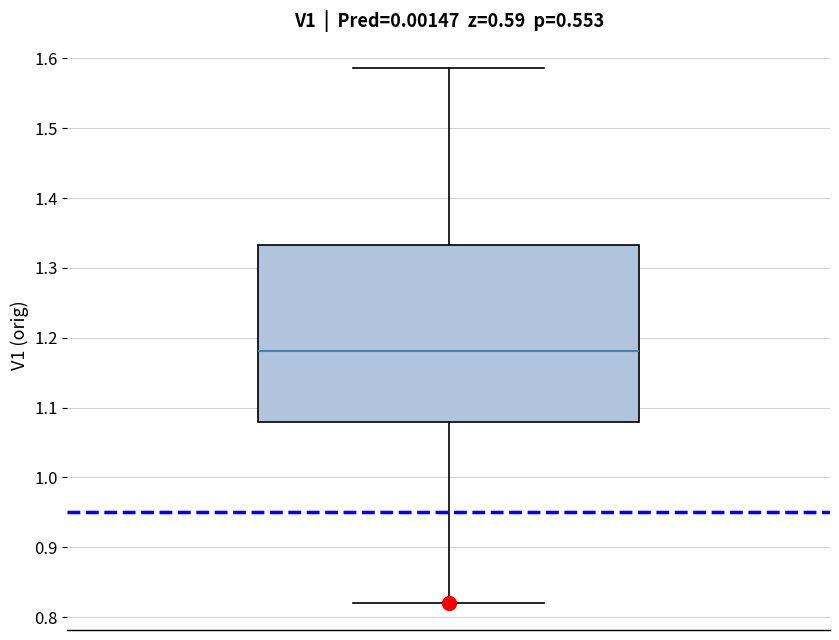

Where does the upper whisker of the box end on the y-axis? The values are not printed on the chart, so give them approximately, as read against the axis.

1.59